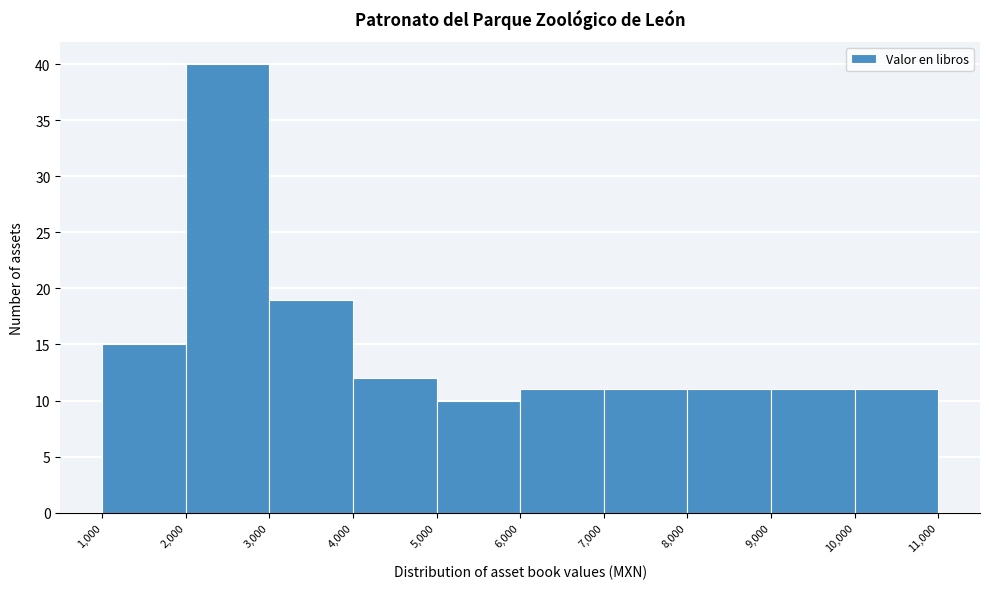

Which range on the x-axis has the tallest bar?

2,000 to 3,000